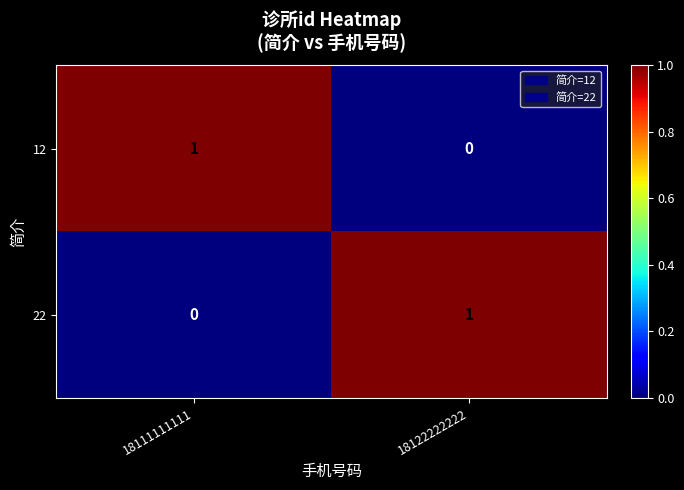

Reading left to right, list all the values displayed in this chart.

12: 18111111111=1	18122222222=0
22: 18111111111=0	18122222222=1